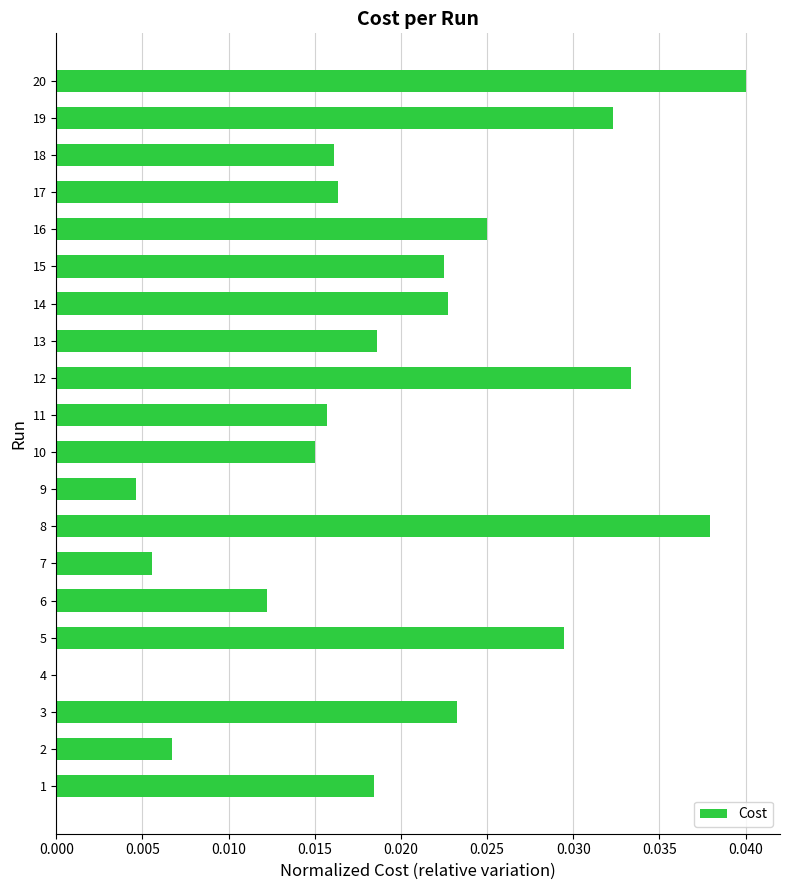

At which category does the chart reach its peak across all series?

20